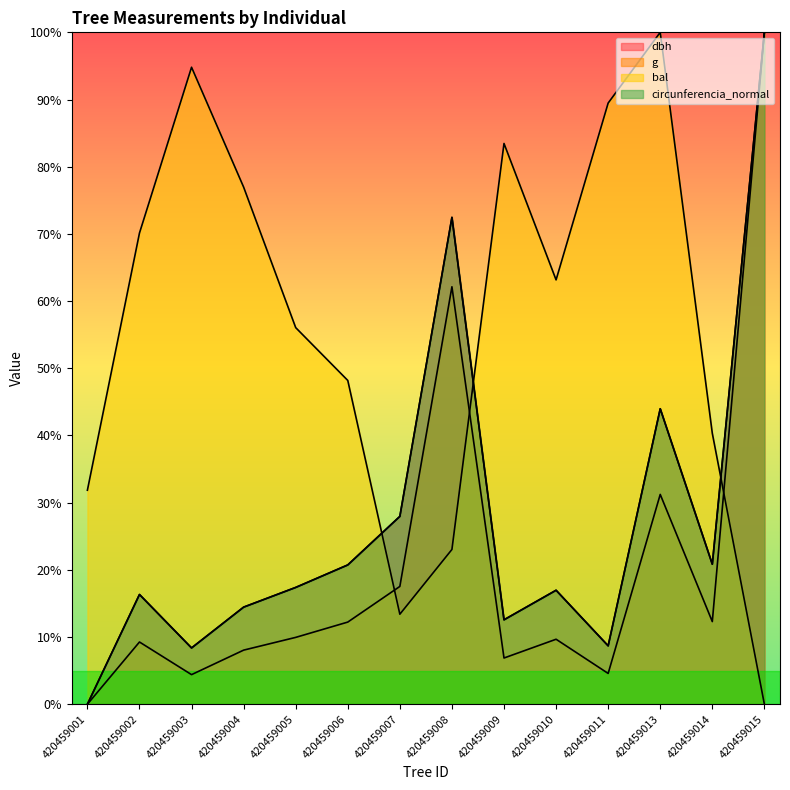

In circunferencia_normal, how many points are higher than both neighbors (excluding endpoints)?

4